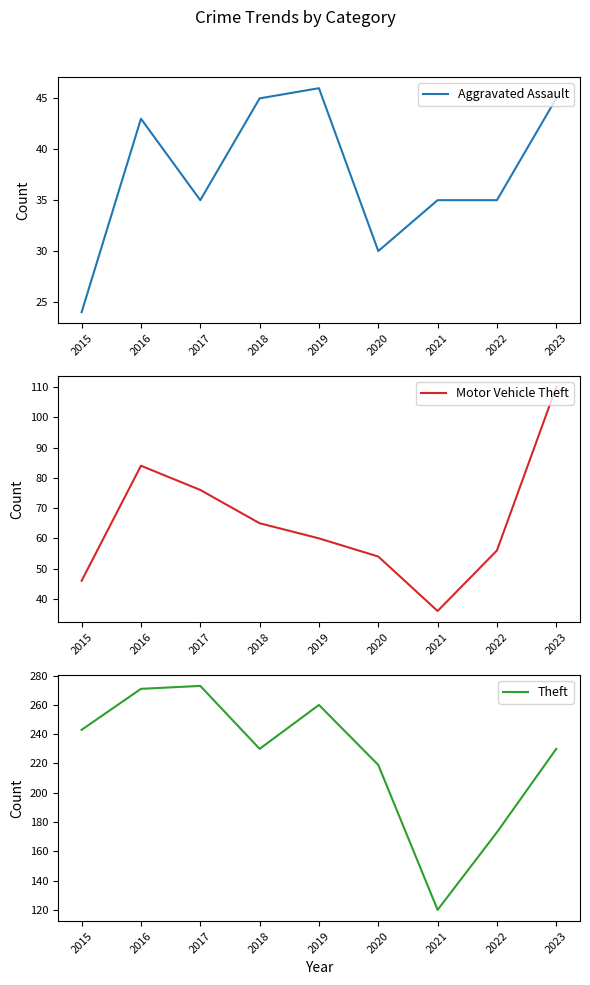

True or false: Motor Vehicle Theft has more than 0 interior local peaks.

True